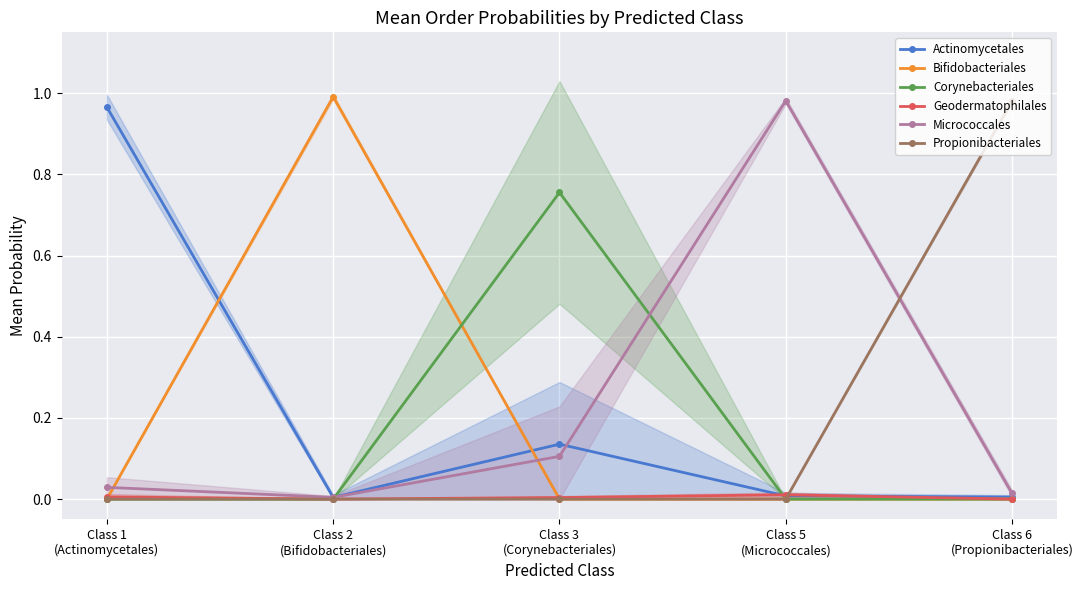

True or false: Micrococcales has a value of 0.0 at Class 1
(Actinomycetales).

True